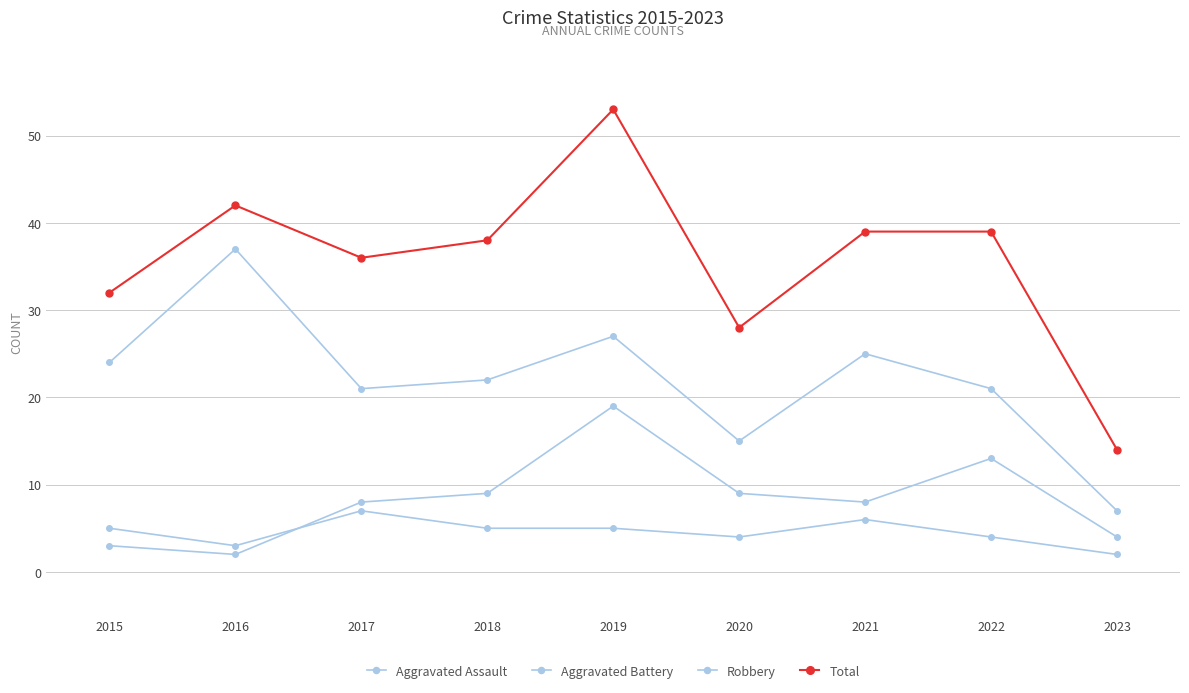

Rank the series by their maximum value, from lowest to highest.

Aggravated Assault, Aggravated Battery, Robbery, Total